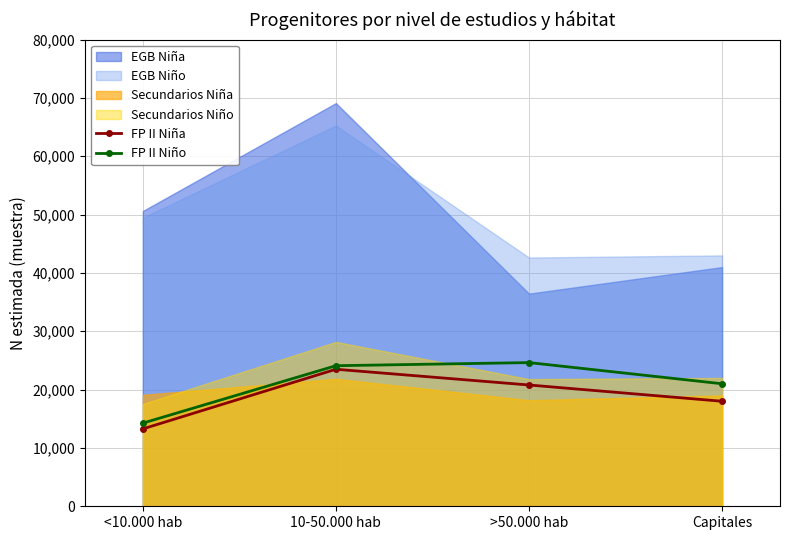

Rank the categories by FP II Niña value from lowest to highest.

<10.000 hab, Capitales, >50.000 hab, 10-50.000 hab